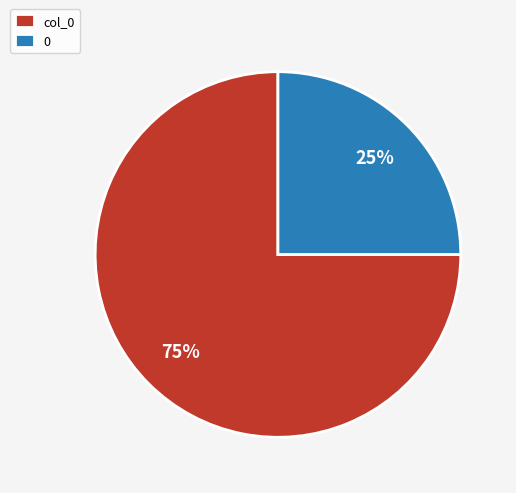

Approximately how many times larger is the value at col_0 compared to 0?

3.0